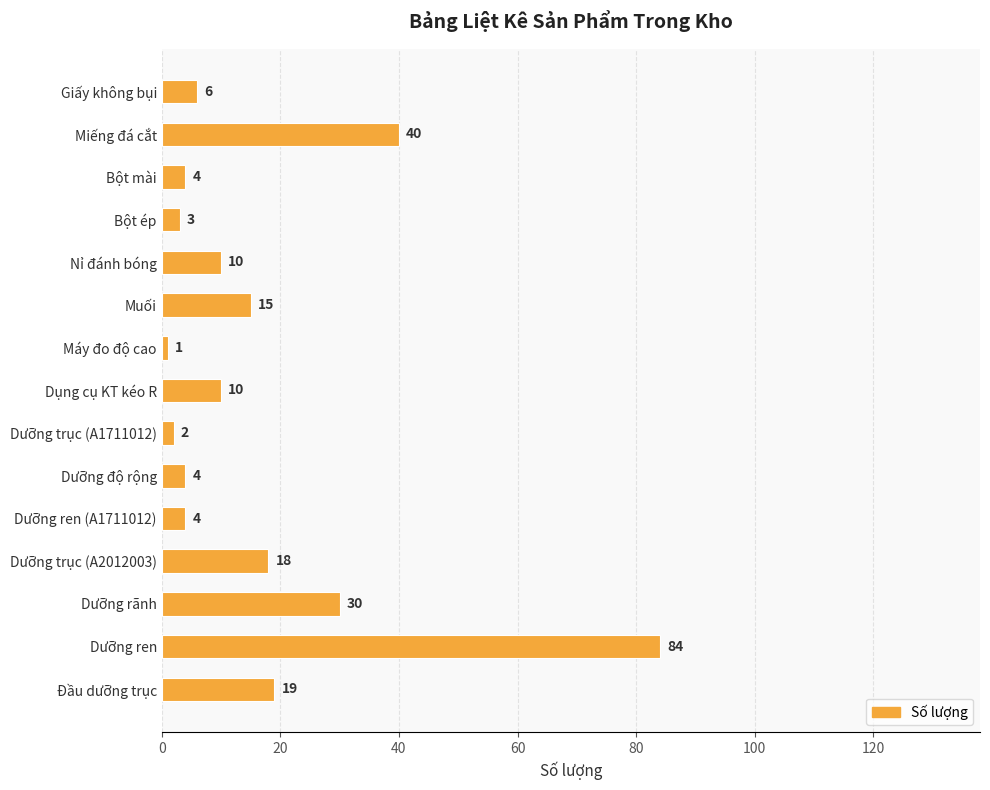

Approximately how many times larger is the value at Miếng đá cắt compared to Muối?

2.7